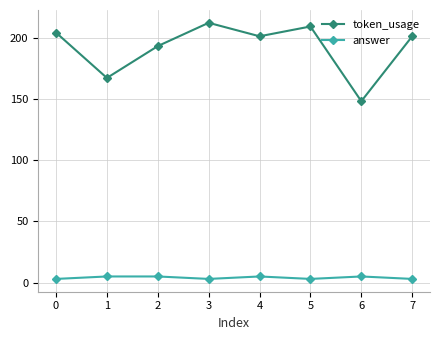

Which series changed the most between 5 and 6?

token_usage